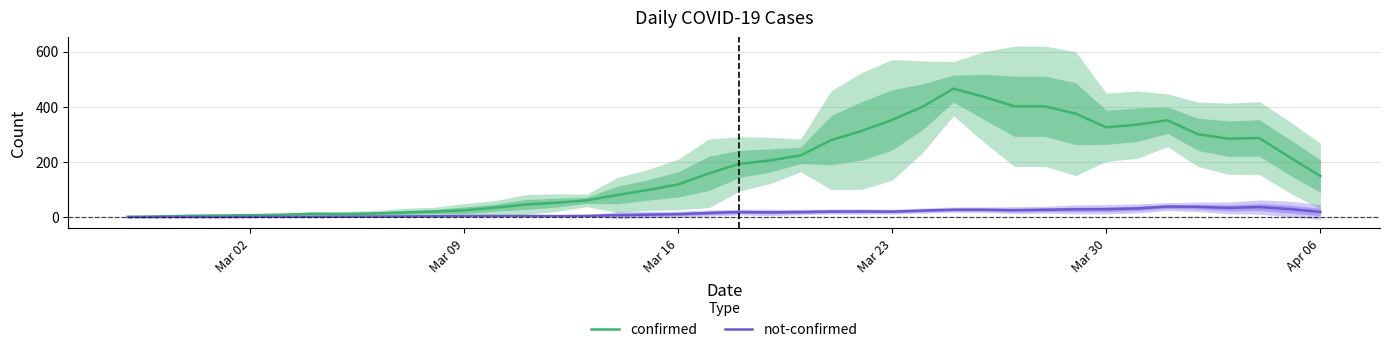

The value of not-confirmed at 30 is 16.2. True or false?

False